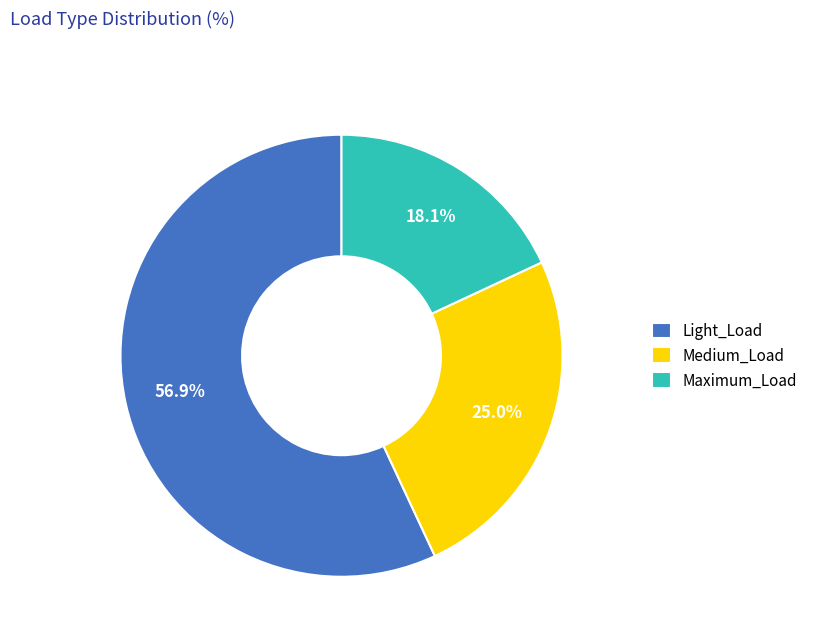

Which category accounts for the majority?

Light_Load